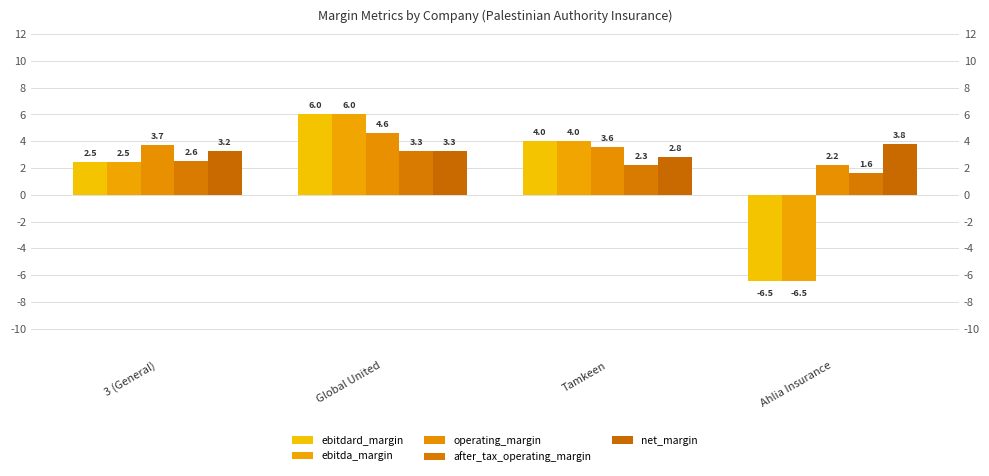

What is the label of the 4th bar from the right?

3 (General)